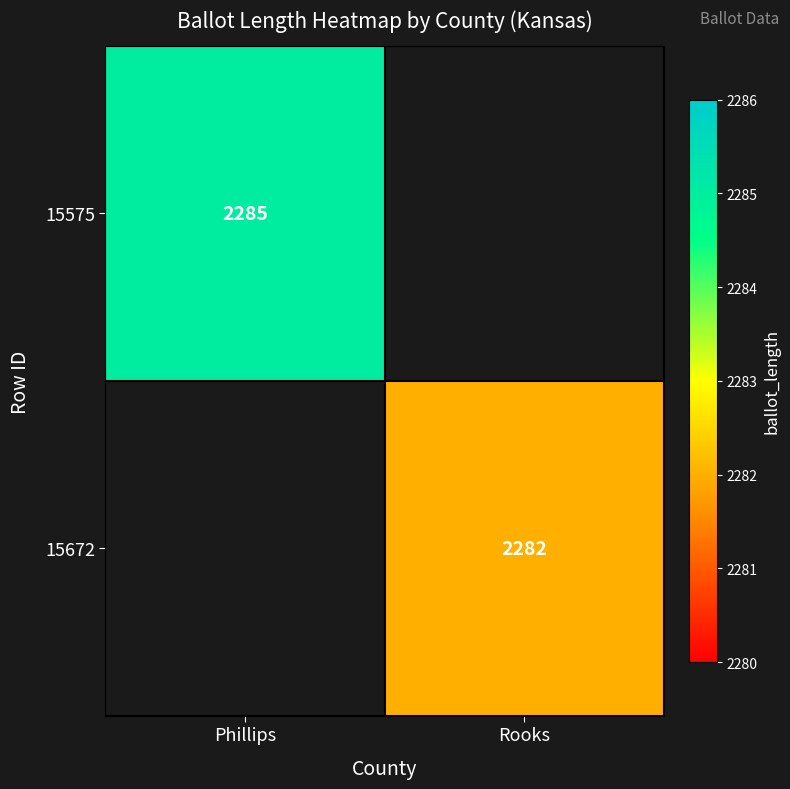

True or false: 15672 has a value of 2282 at Rooks.

True